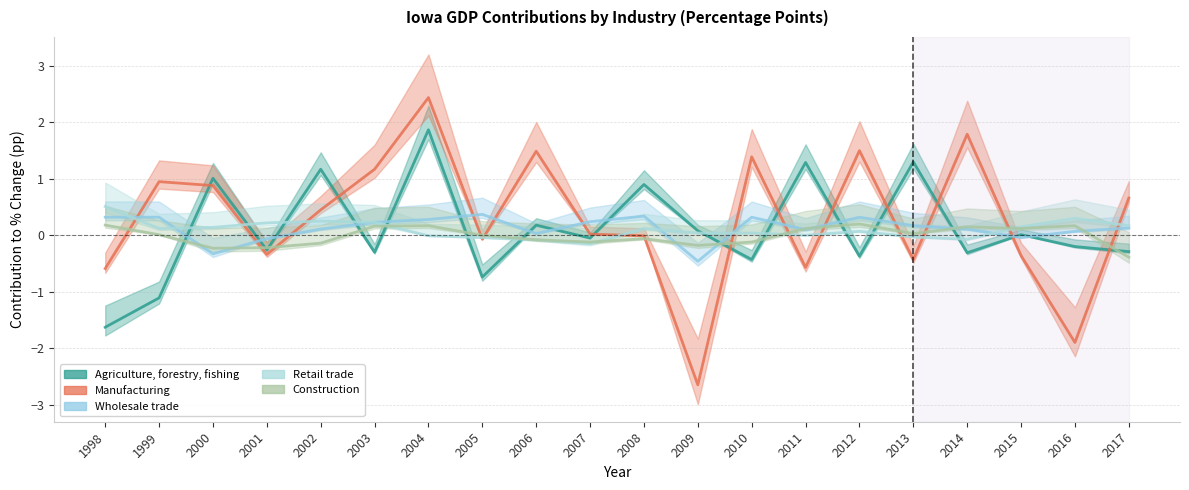

Which series has the widest spread of values?

Manufacturing